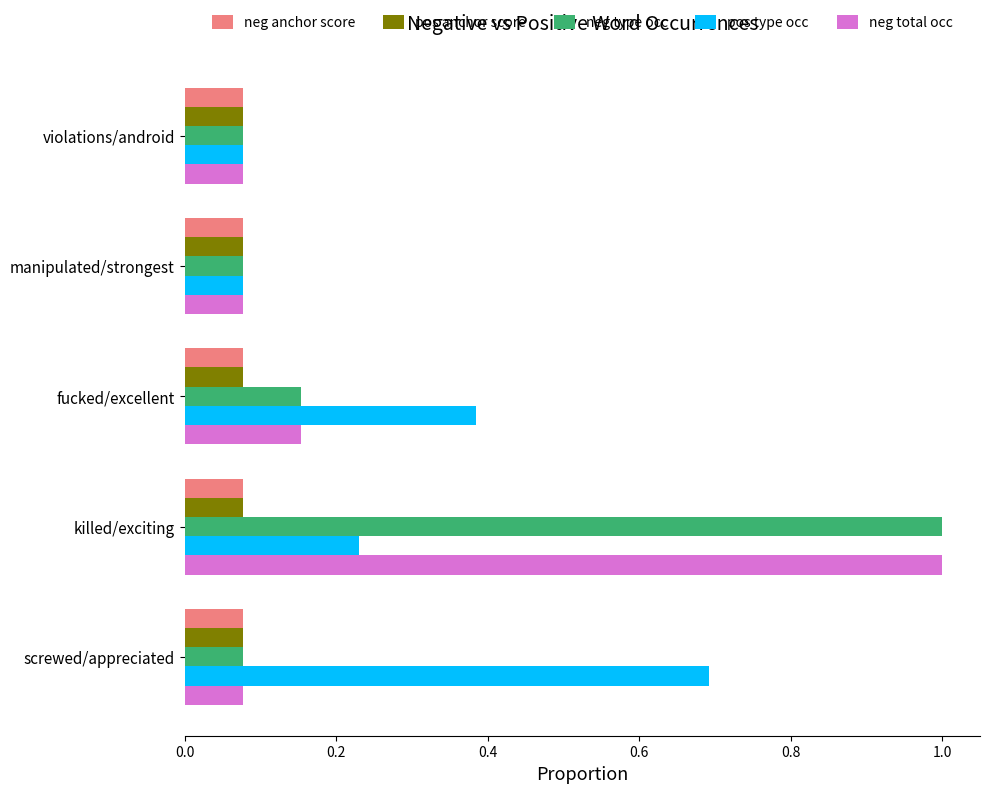

What is the difference between the maximum and minimum values in the pos type occ series?

0.6